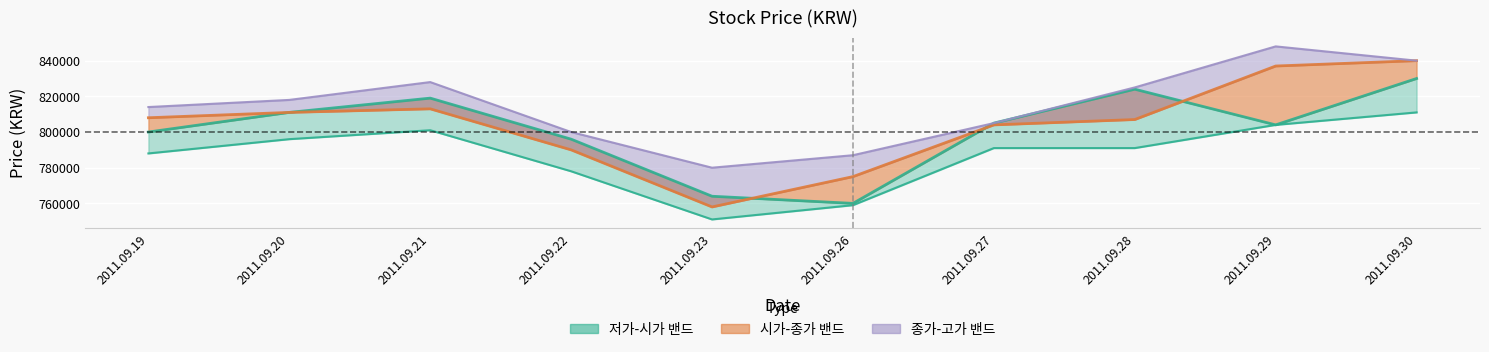

Reading left to right, list all the values displayed in this chart.

저가: 788000	796000	801000	778000	751000	759000	791000	791000	804000	811000
시가: 800000	811000	819000	796000	764000	760000	805000	824000	804000	830000
종가: 808000	811000	813000	790000	758000	775000	804000	807000	837000	840000
고가: 814000	818000	828000	800000	780000	787000	805000	825000	848000	840000